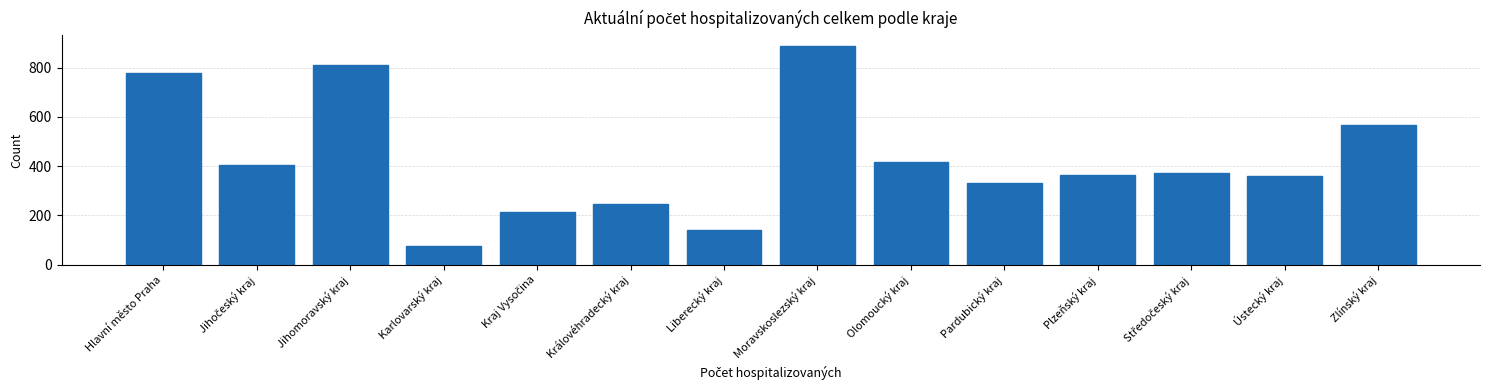

Reading left to right, extract all data points from this chart.

777	405	811	76	215	245	140	886	416	331	366	371	361	568